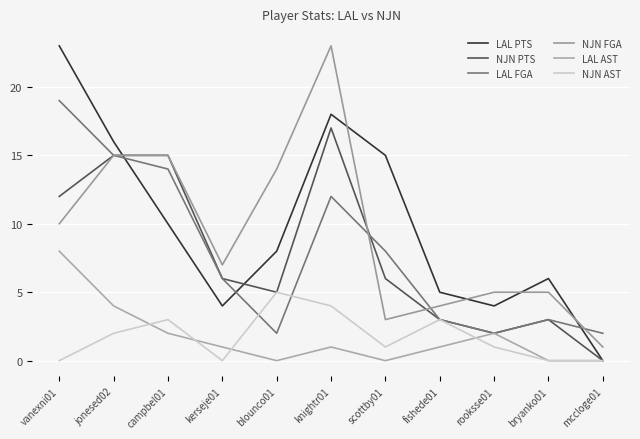

Is this an area chart (filled region under the line)?

No